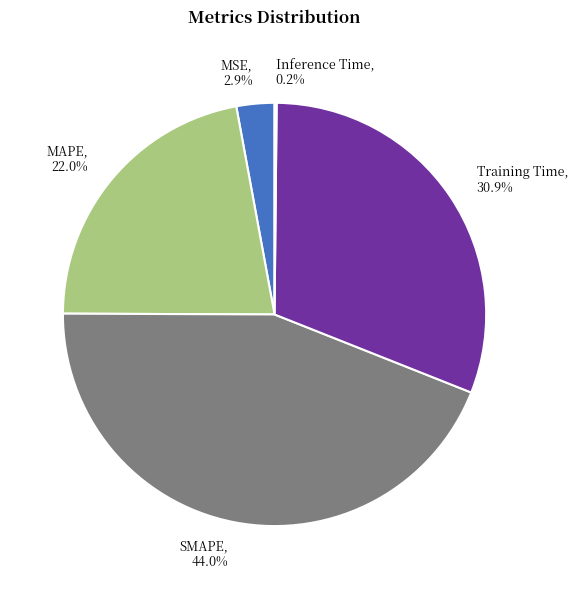

Do MAPE and MSE together represent more than half of the pie?

No